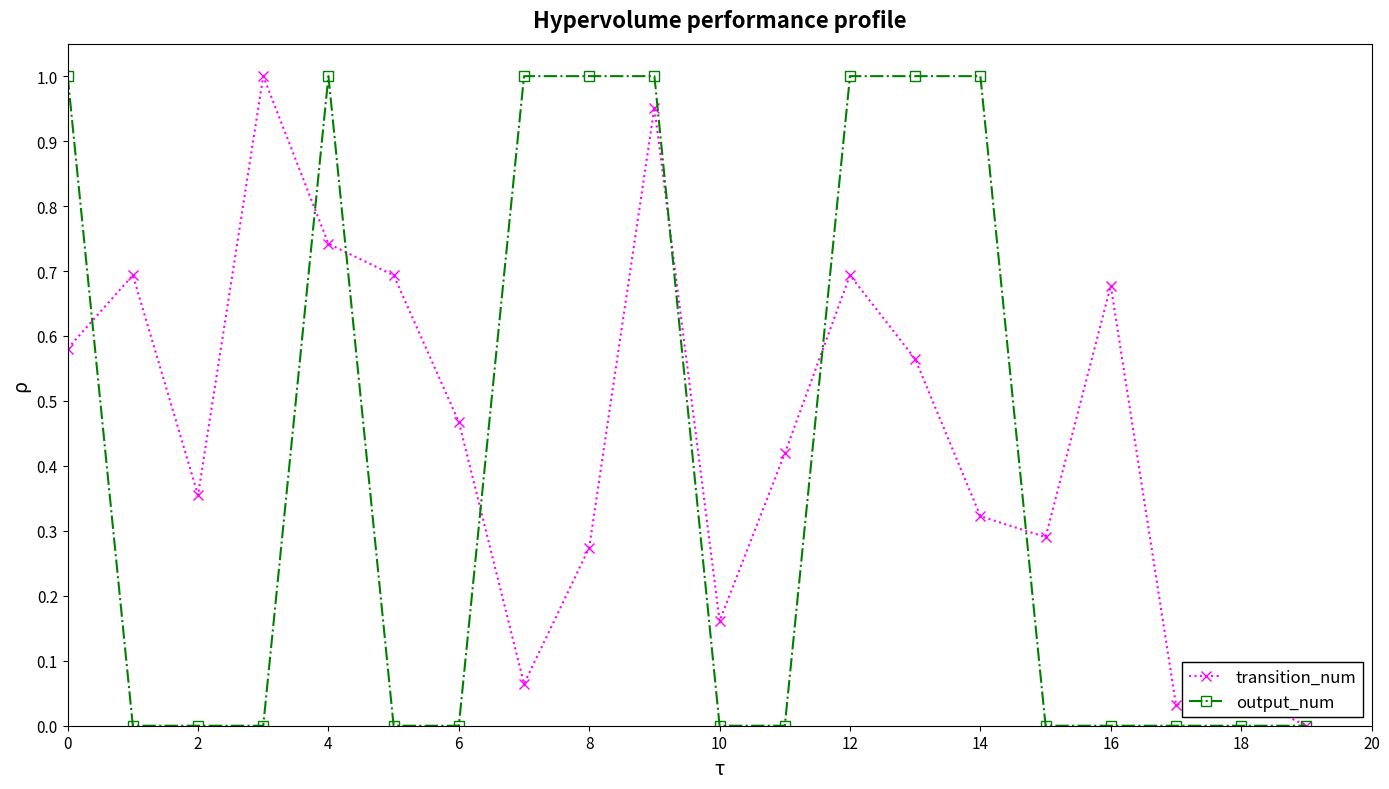

Rank the series by their average value, from lowest to highest.

output_num, transition_num